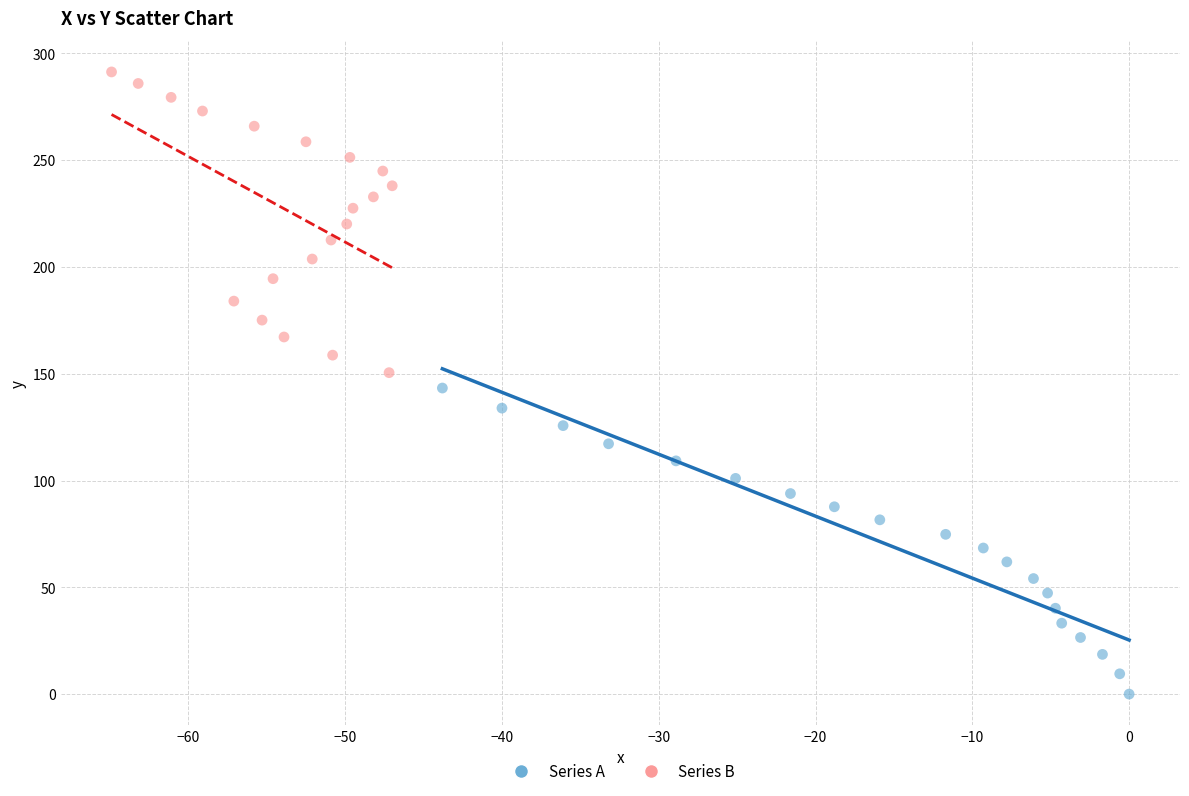

What are all the series names shown in the legend?

Series A, Series B